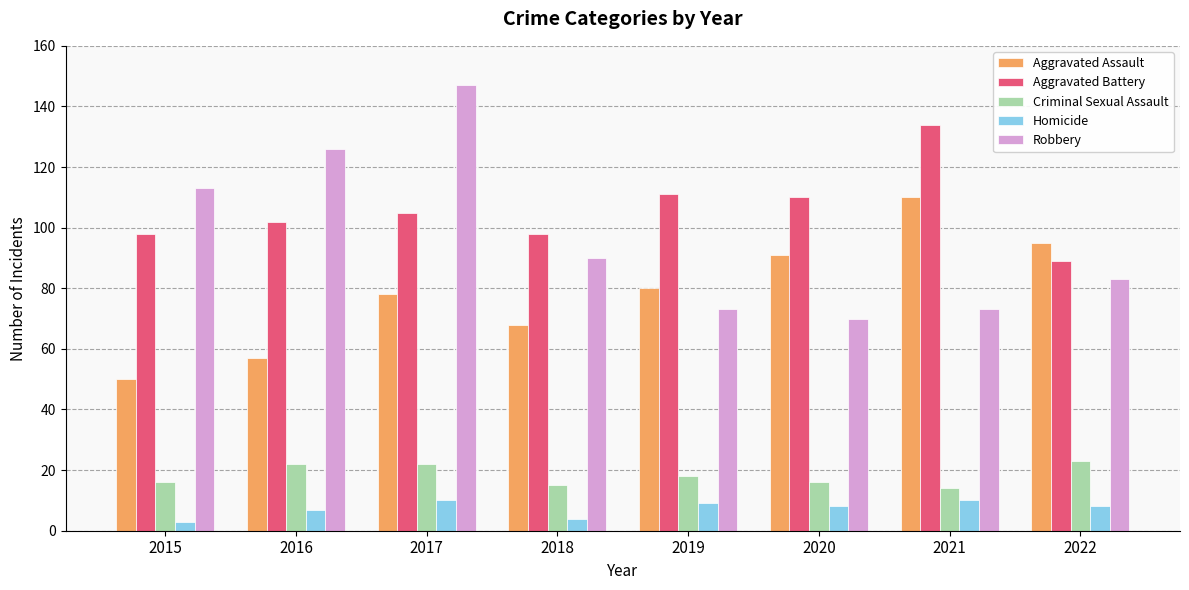

At which label is Robbery closest to 108?

2015